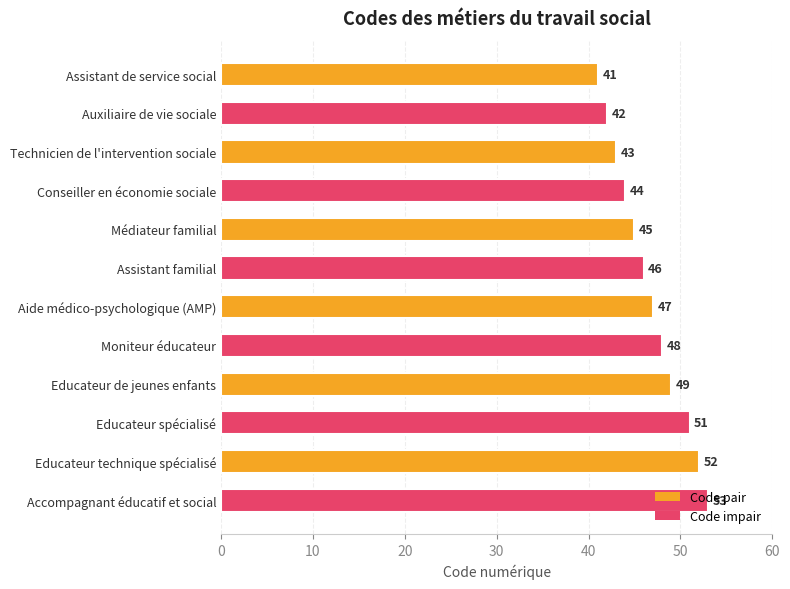

What is the value of the 10th bar from the top?

51